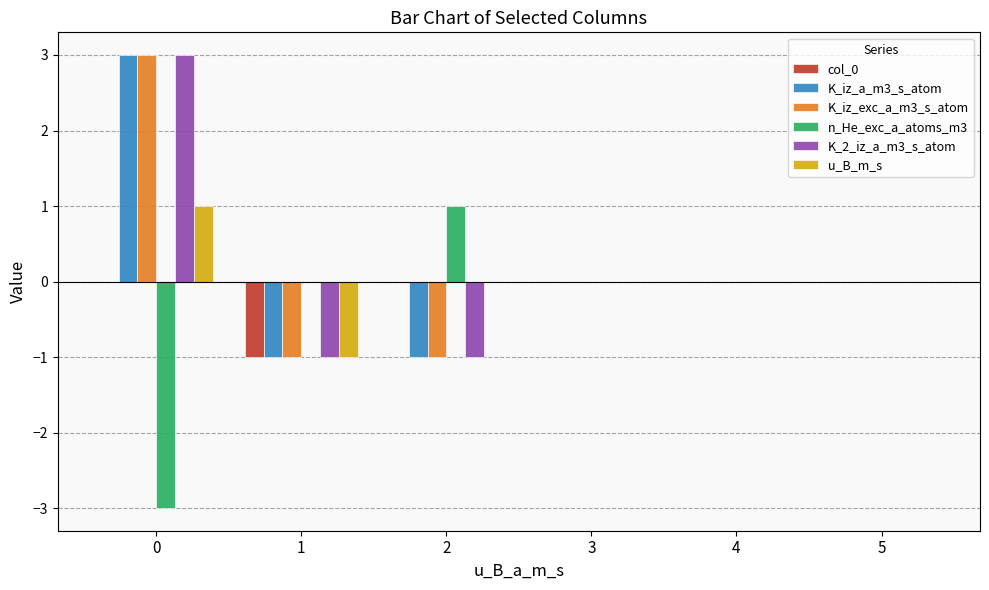

What is the maximum value shown in the chart?

3